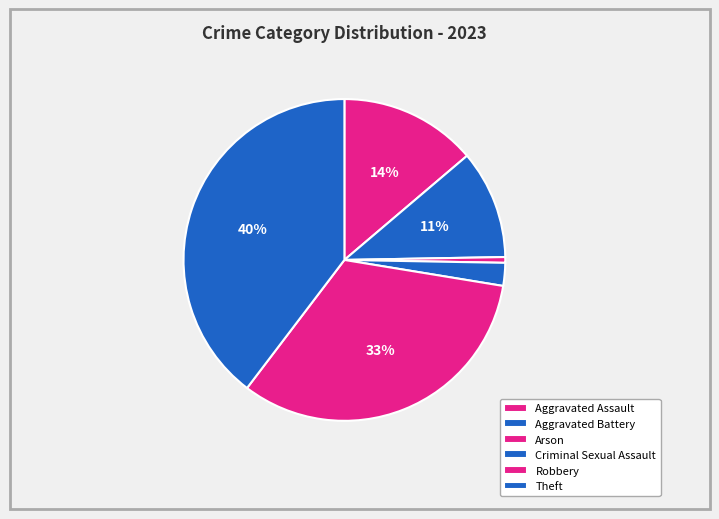

What percentage is NOT represented by Aggravated Battery?

89.1%